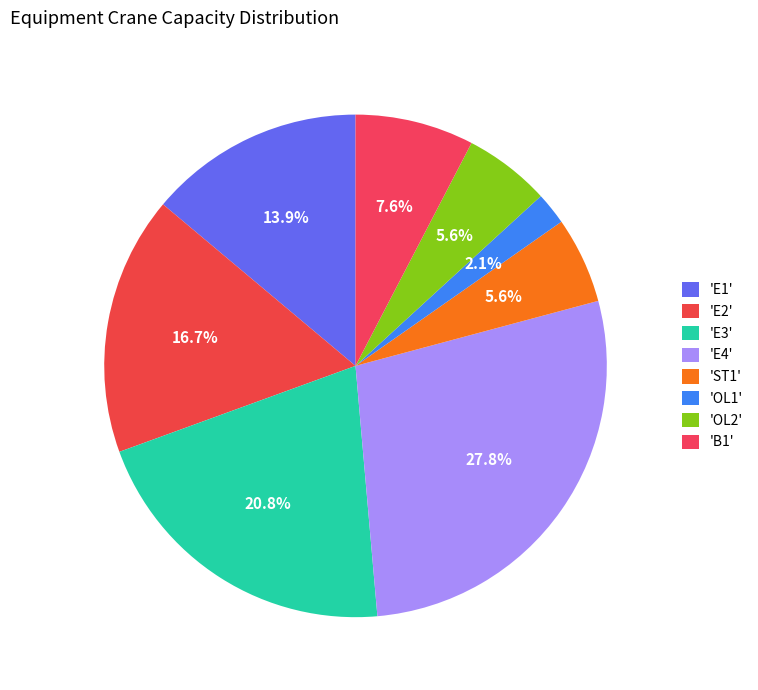

Count the number of slices in the pie.

8